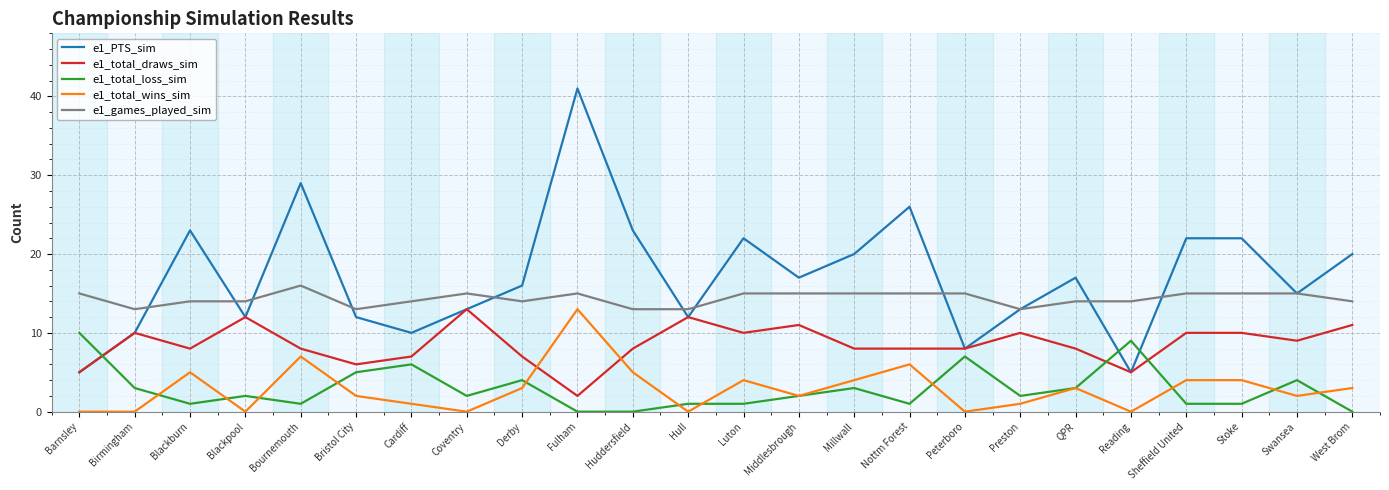

At how many categories does at least one series exceed 10?

24